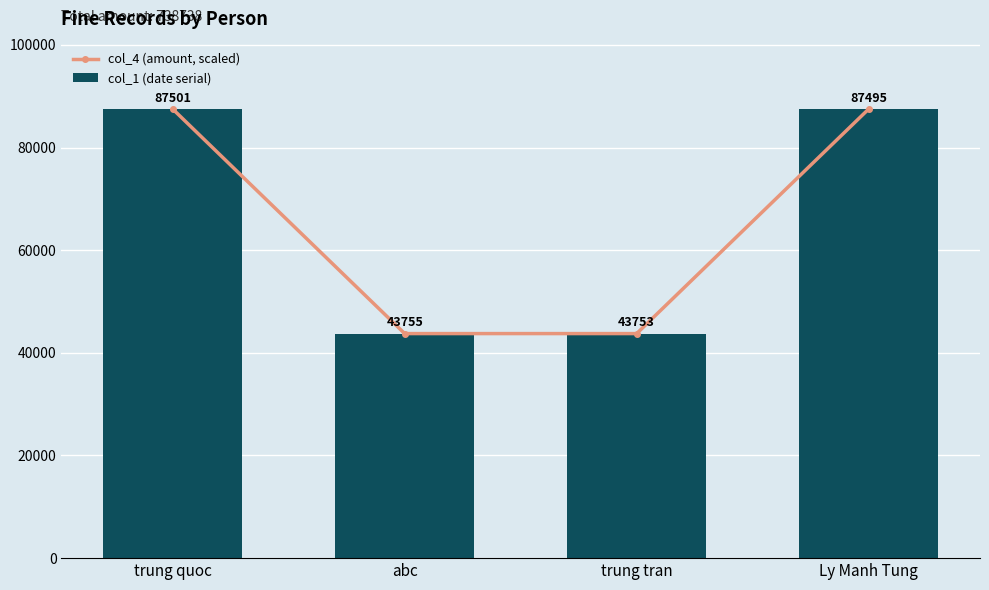

What is the difference between the maximum and minimum values in the col_4 (amount, scaled) series?

43750.5